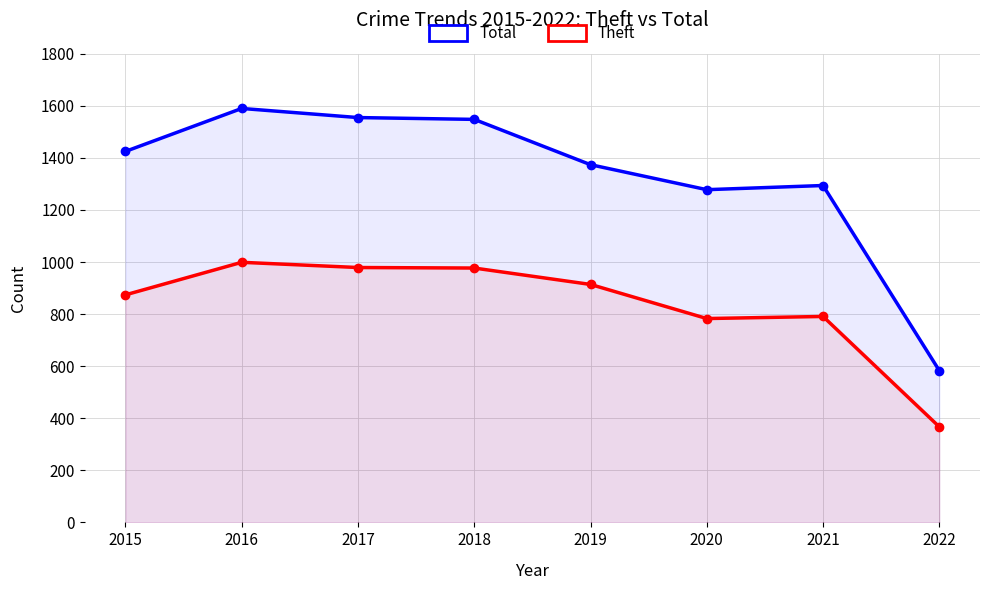

At which category does Total reach its first local peak?

2016